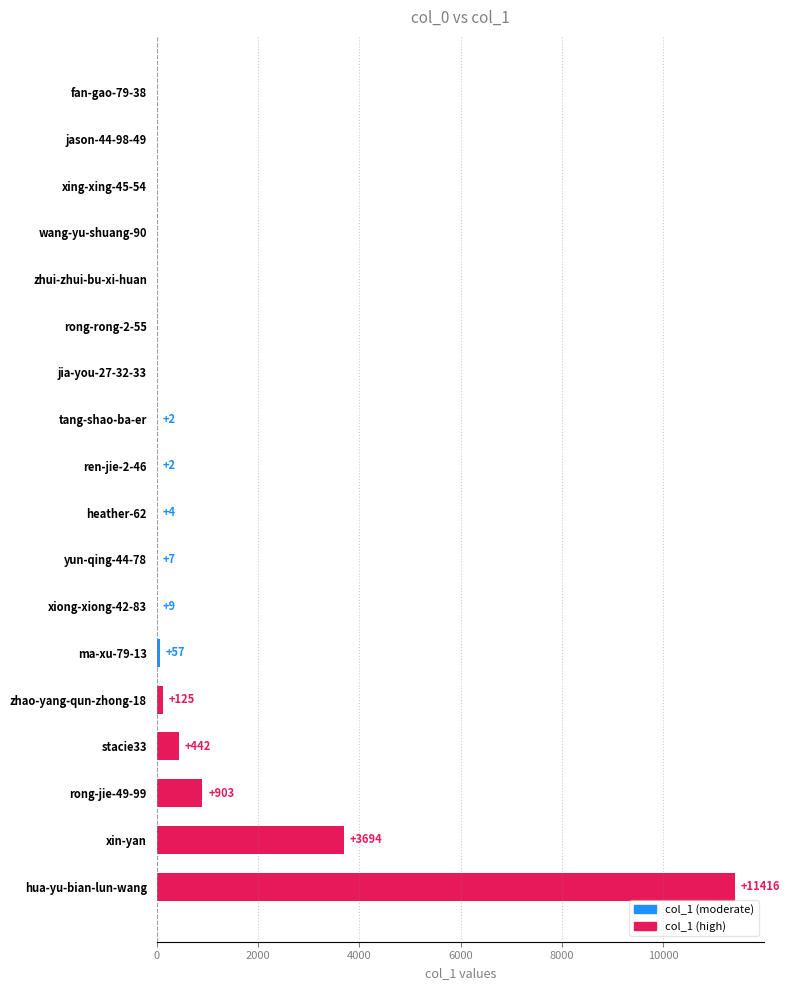

Reading bottom to top, extract all data points from this chart.

hua-yu-bian-lun-wang=11416	xin-yan=3694	rong-jie-49-99=903	stacie33=442	zhao-yang-qun-zhong-18=125	ma-xu-79-13=57	xiong-xiong-42-83=9	yun-qing-44-78=7	heather-62=4	ren-jie-2-46=2	tang-shao-ba-er=2	jia-you-27-32-33=0	rong-rong-2-55=0	zhui-zhui-bu-xi-huan=0	wang-yu-shuang-90=0	xing-xing-45-54=0	jason-44-98-49=0	fan-gao-79-38=0